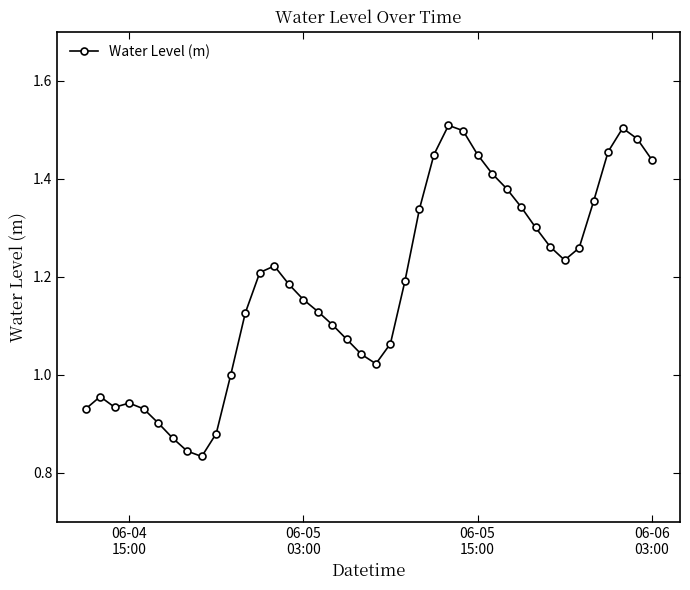

What is the sum of all values?

47.2